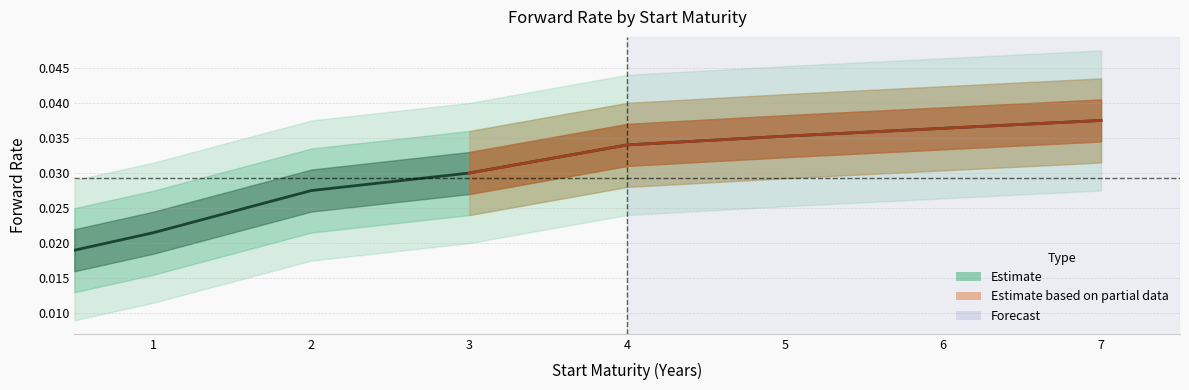

Rank the categories by value from highest to lowest.

6, 5, 4, 3, 2, 1, 0